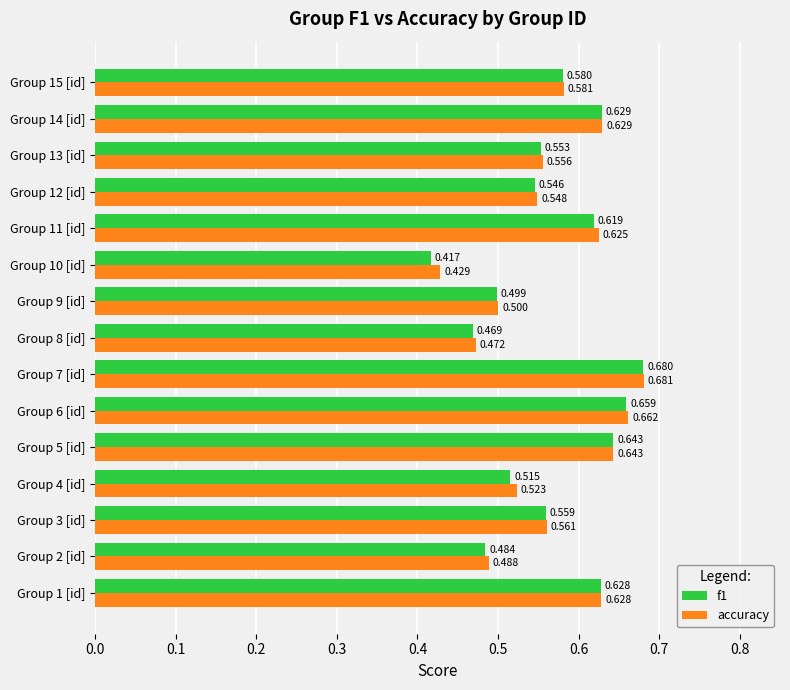

At which category is the sum across all series the highest?

Group 7 [id]